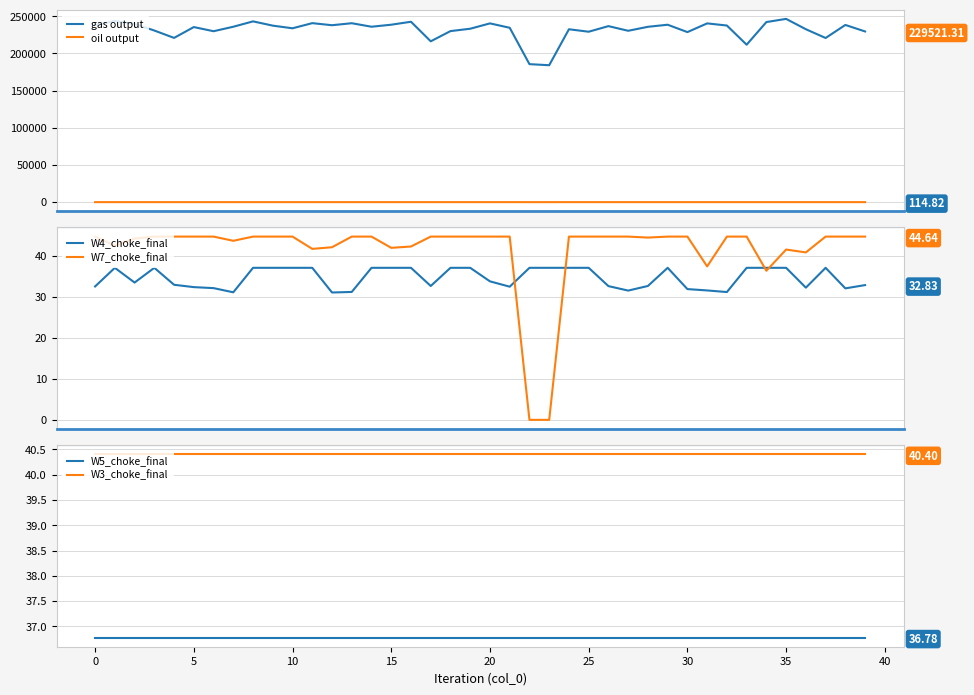

Between 20 and 35, which is larger?

35